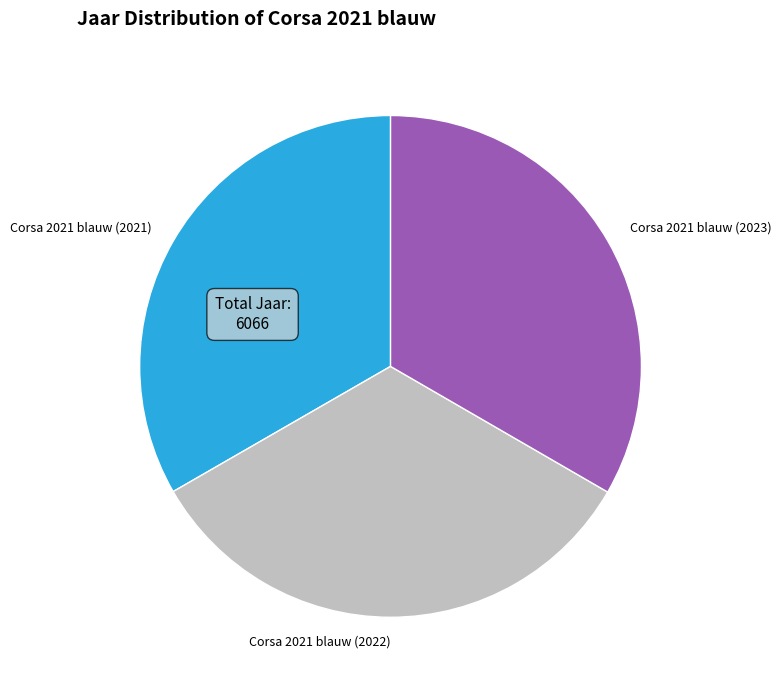

Is it true that Corsa 2021 blauw (2021) is 33% of the pie?

True